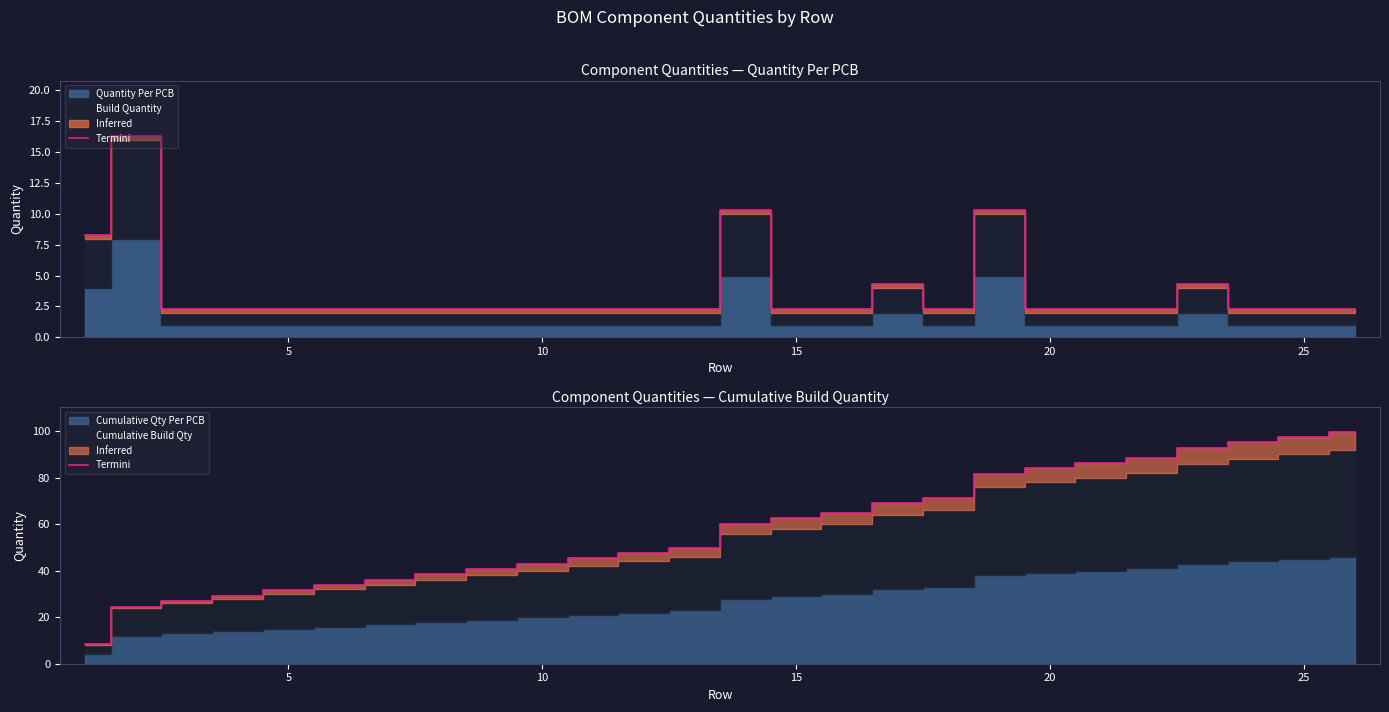

How many lines are shown in the chart?

1